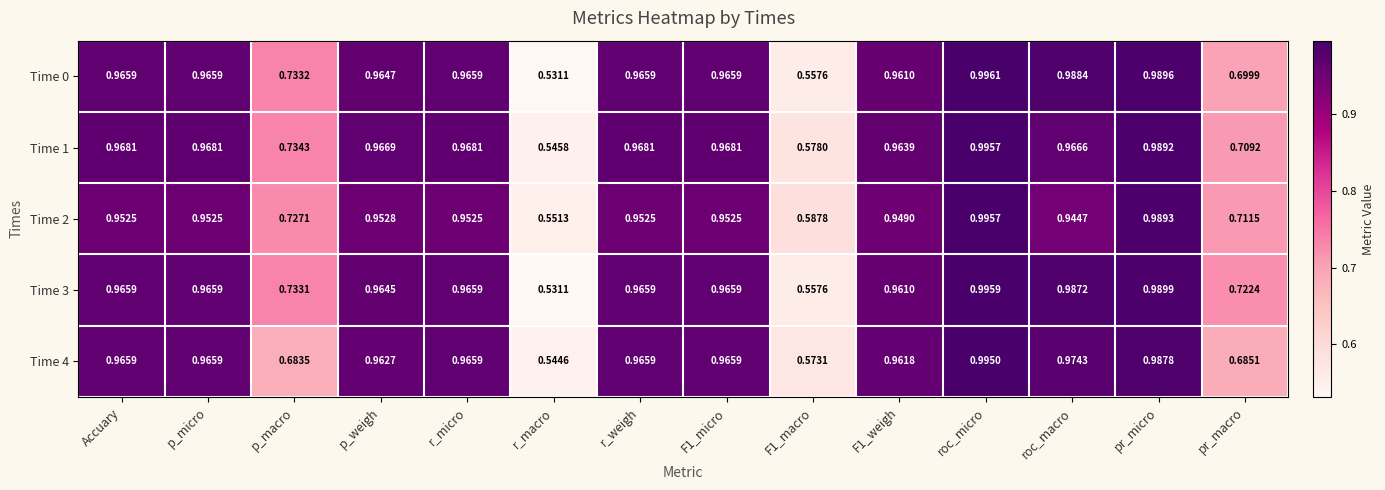

Is the value of Time 2 at F1_macro greater than the value of Time 4 at pr_micro?

No